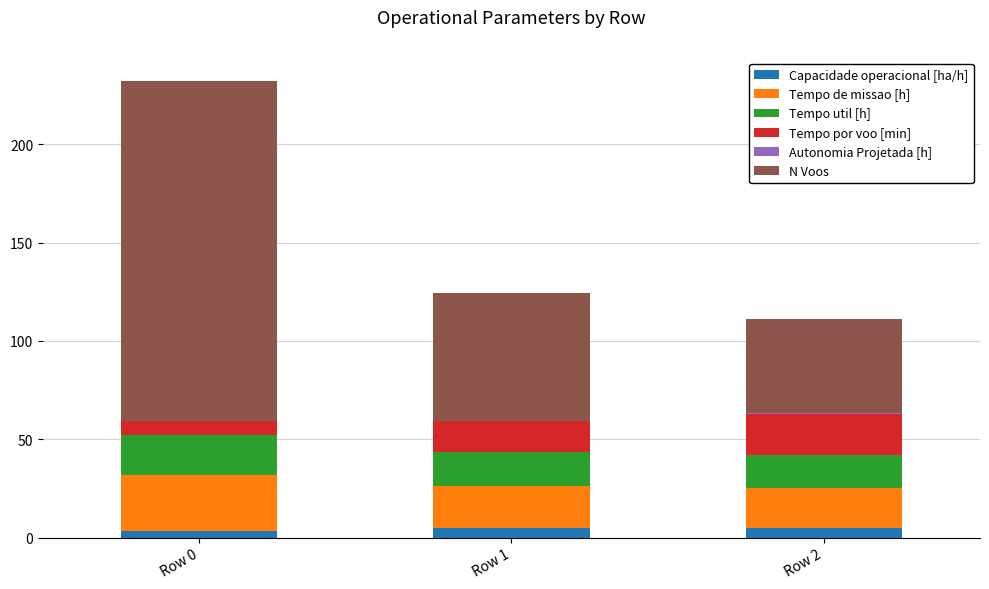

At which category is the sum across all series the highest?

Row 0